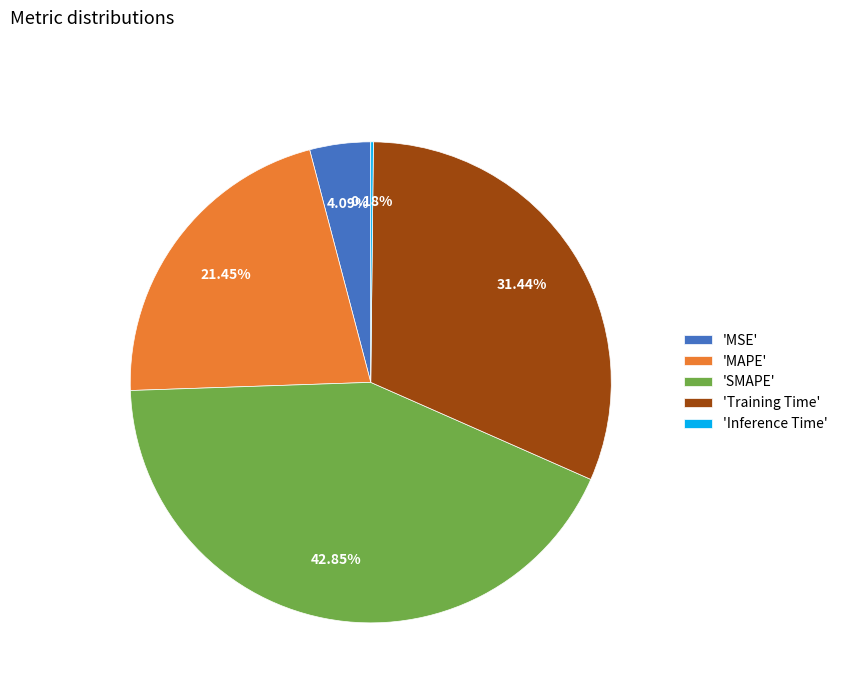

Combined, do 'MSE' and 'MAPE' account for over 50%?

No